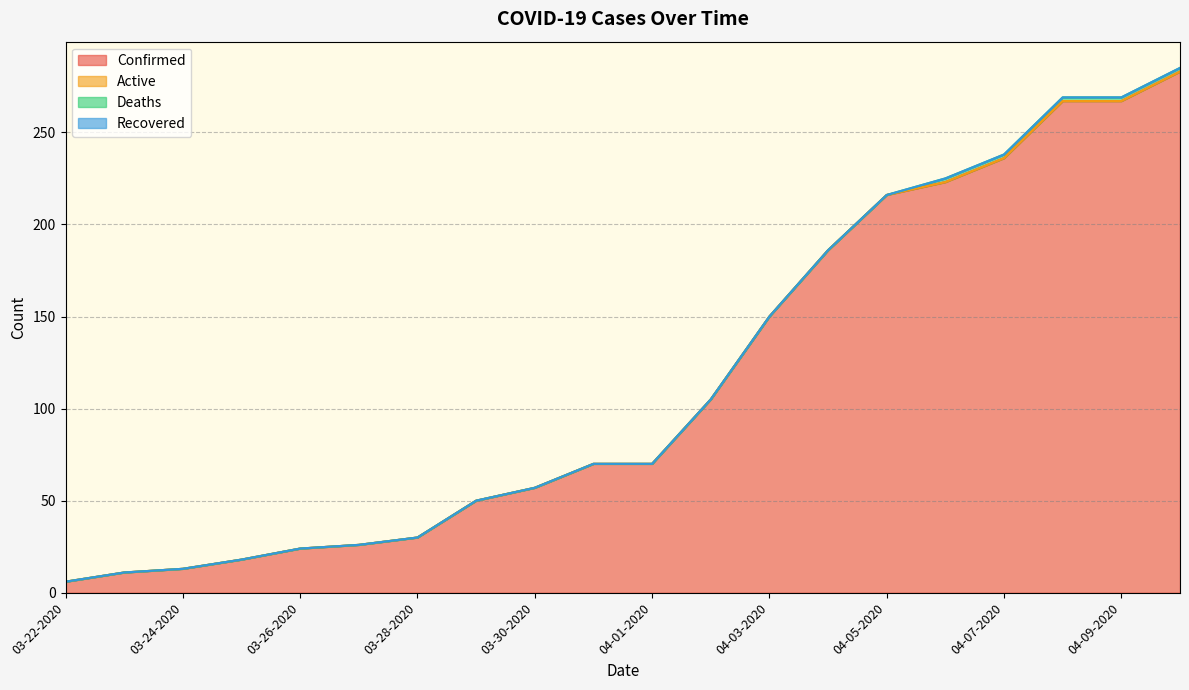

The value of Confirmed at 04-01-2020 is 17. True or false?

False